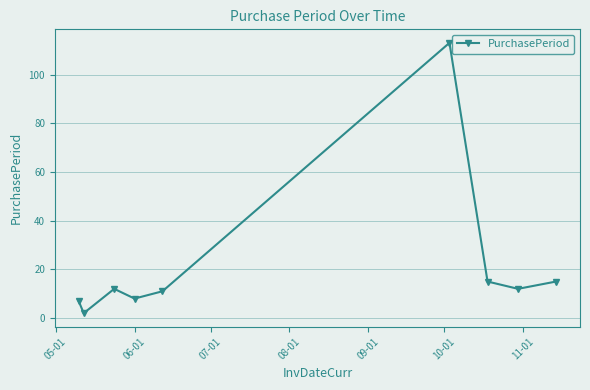

What is the value of the 4th point from the left?

8